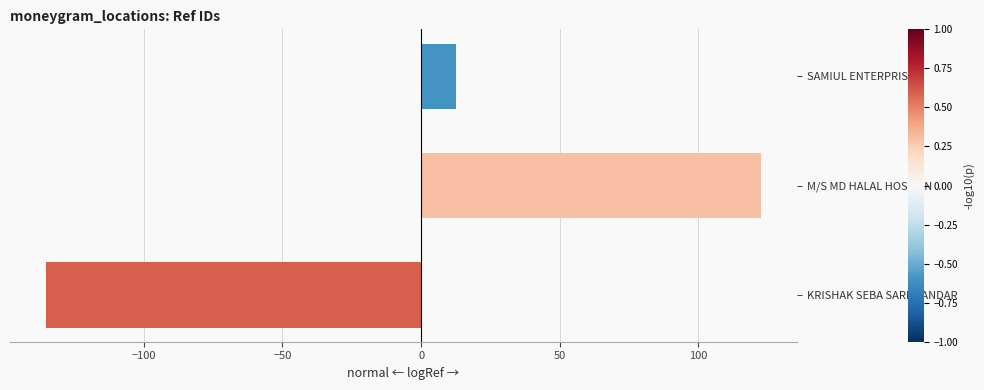

The value at M/S MD HALAL HOSSAIN is 122.7. True or false?

True